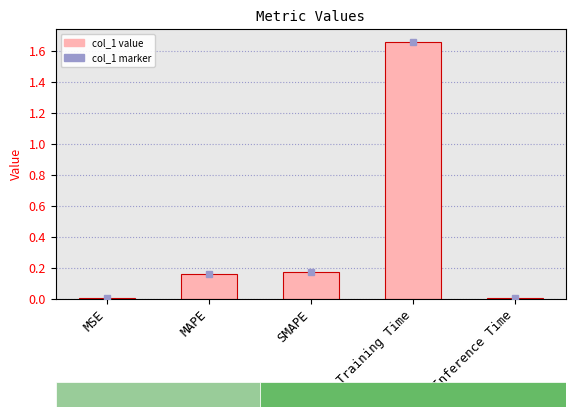

The value at MAPE is 0.0. True or false?

False